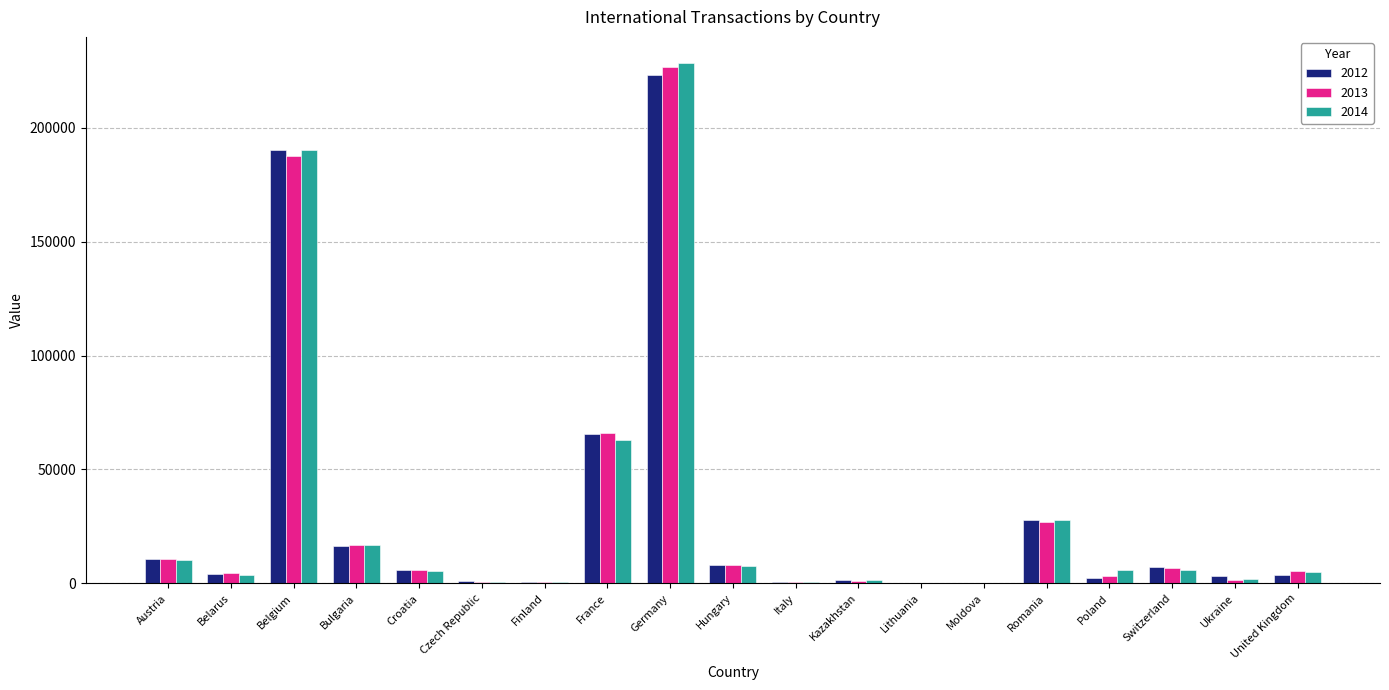

Between Croatia and Germany, which series saw the biggest shift?

2014